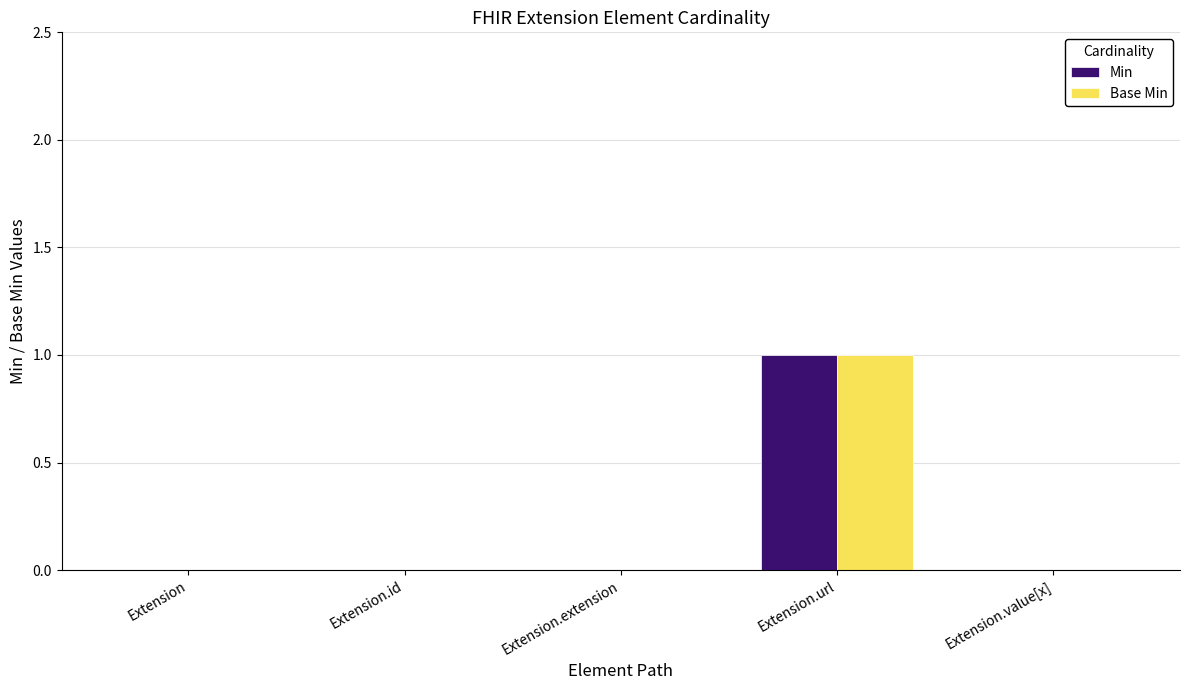

What is the highest value of the Min series?

1